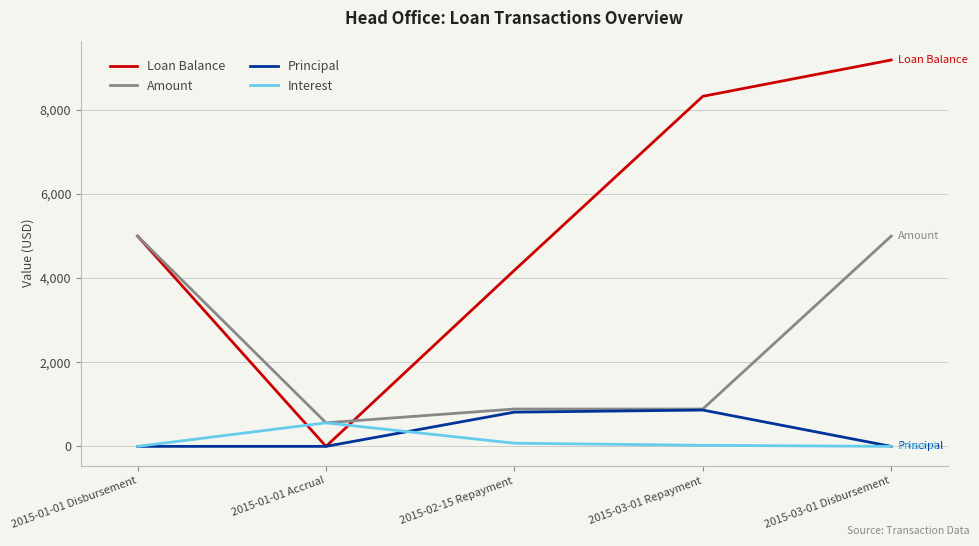

What is the maximum value shown in the chart?

9186.5